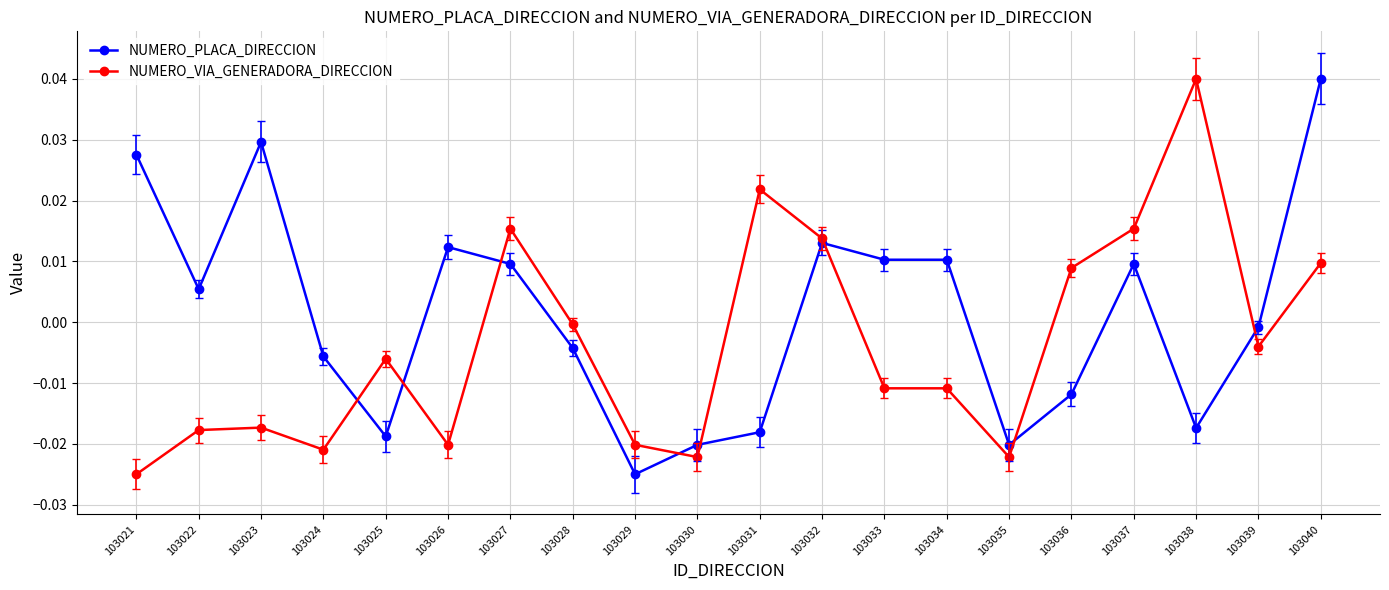

Count the number of categories in the chart.

20